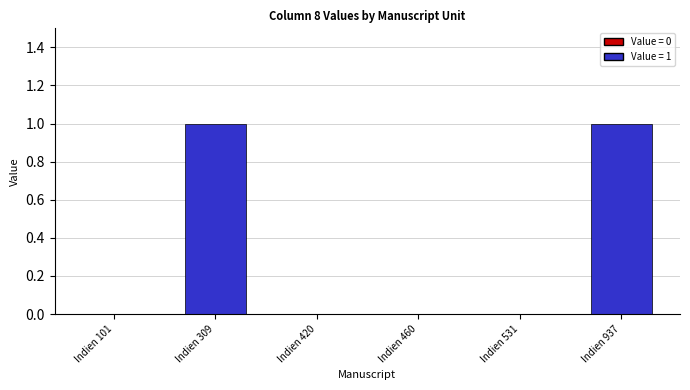

The value at Indien 531 is 1. True or false?

False